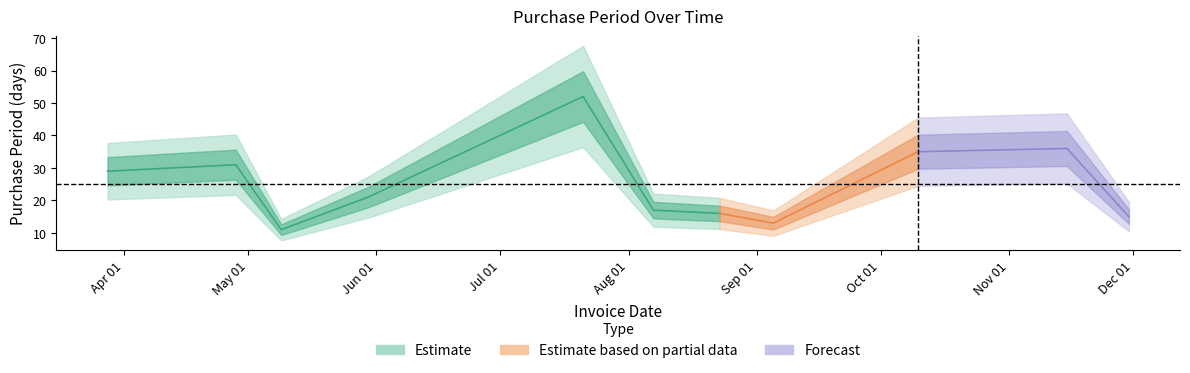

How many lines are shown in the chart?

1